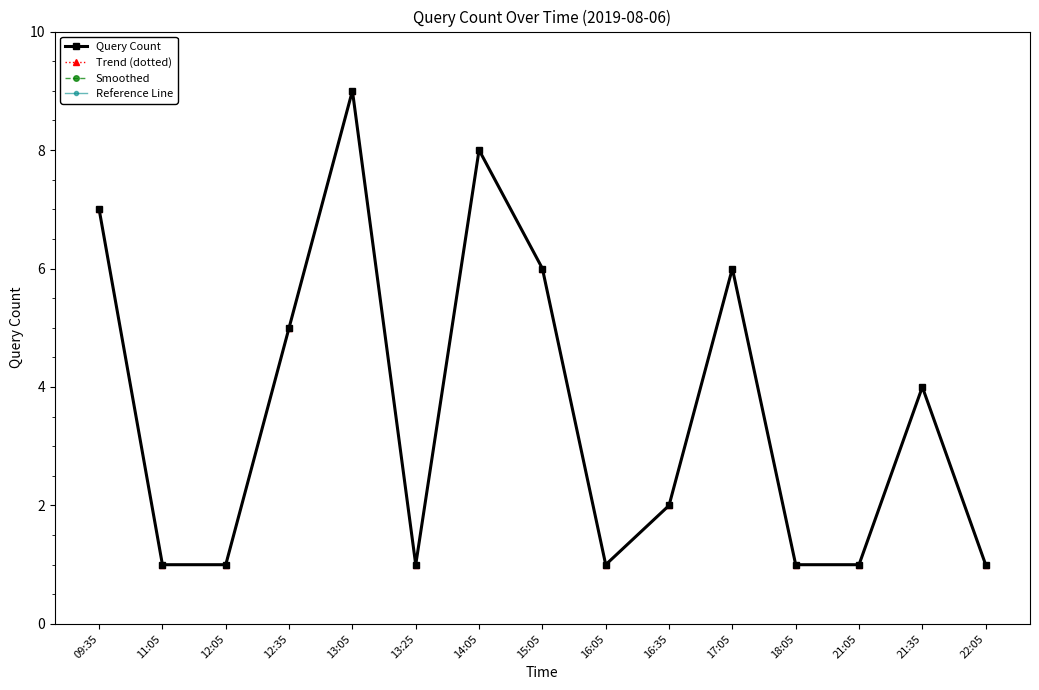

What is the difference between the maximum and minimum values in the Trend (dotted) series?

8